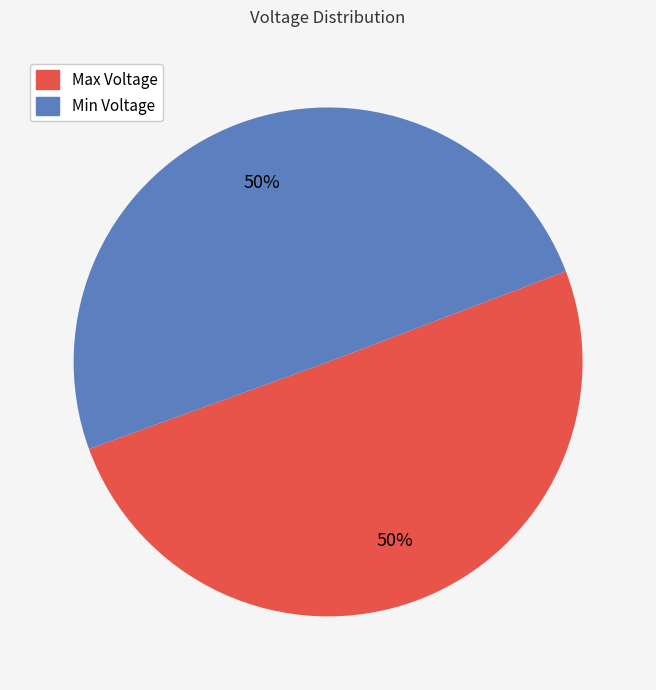

The Min Voltage slice represents 50% of the pie. True or false?

True